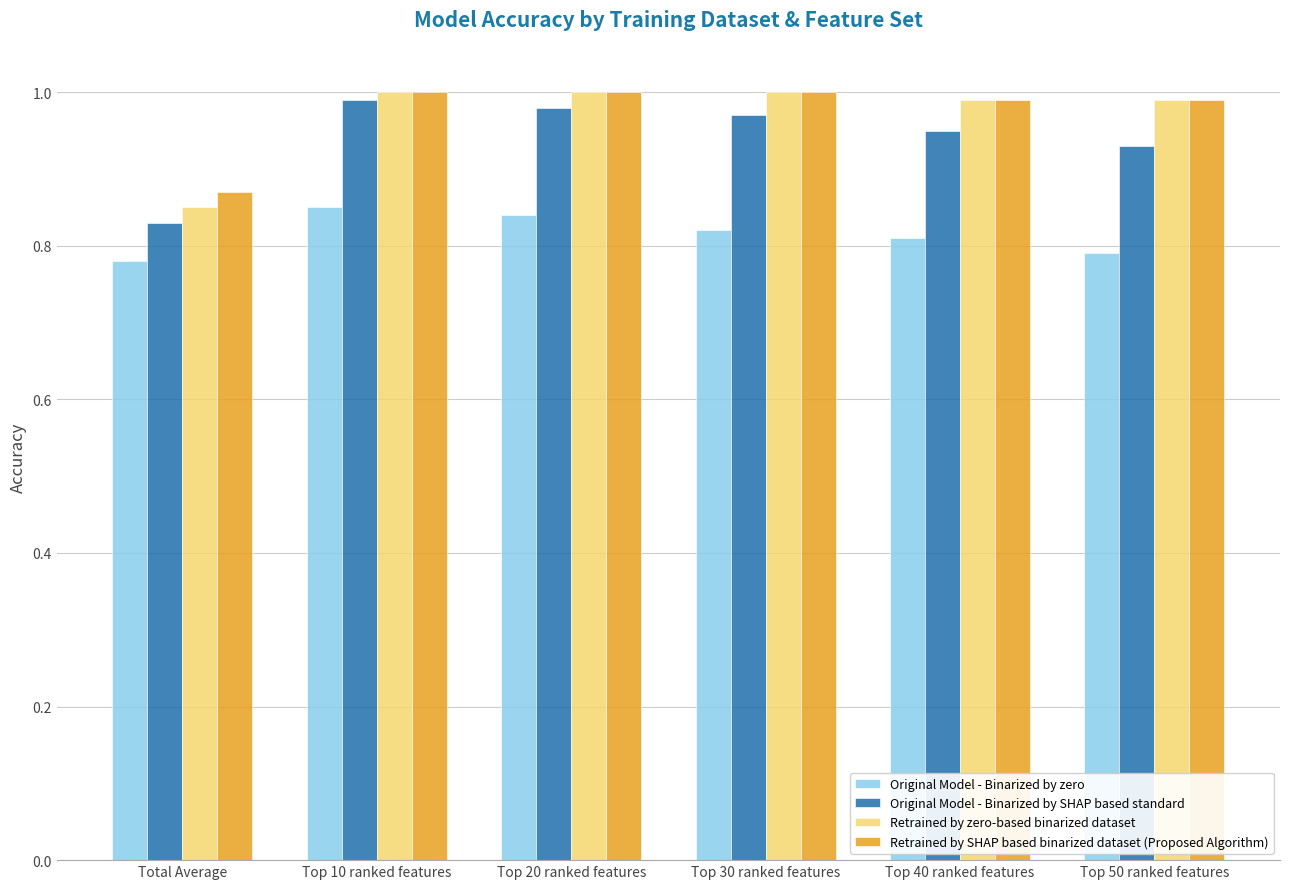

Is it true that Original Model - Binarized by SHAP based standard equals 1.4 at Top 20 ranked features?

False